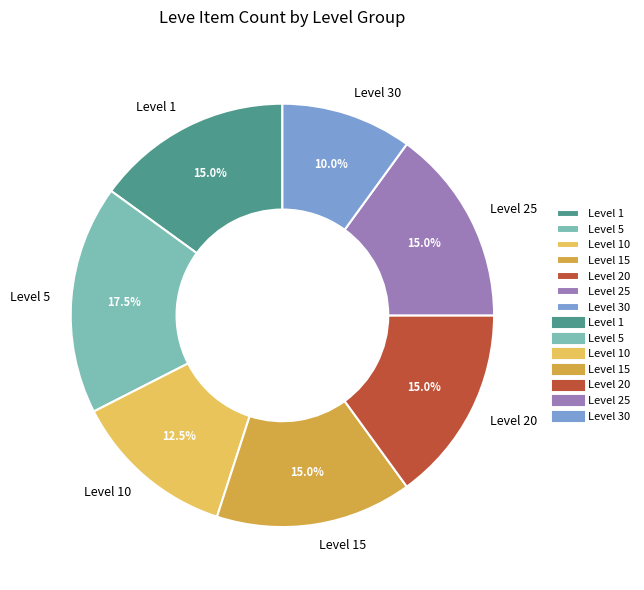

Which category has the biggest portion of the pie?

Level 5